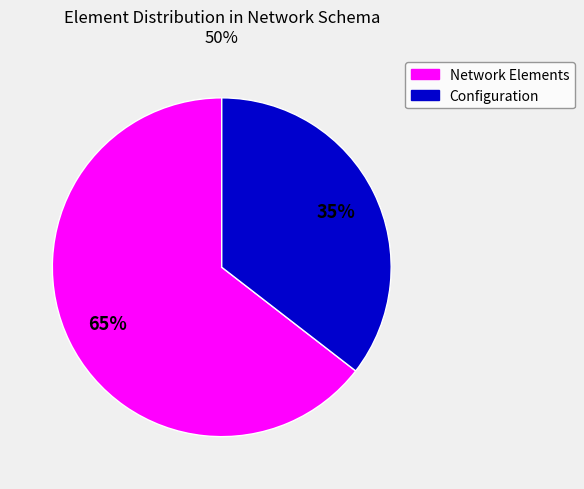

Combined, do Configuration and Network Elements account for over 50%?

Yes